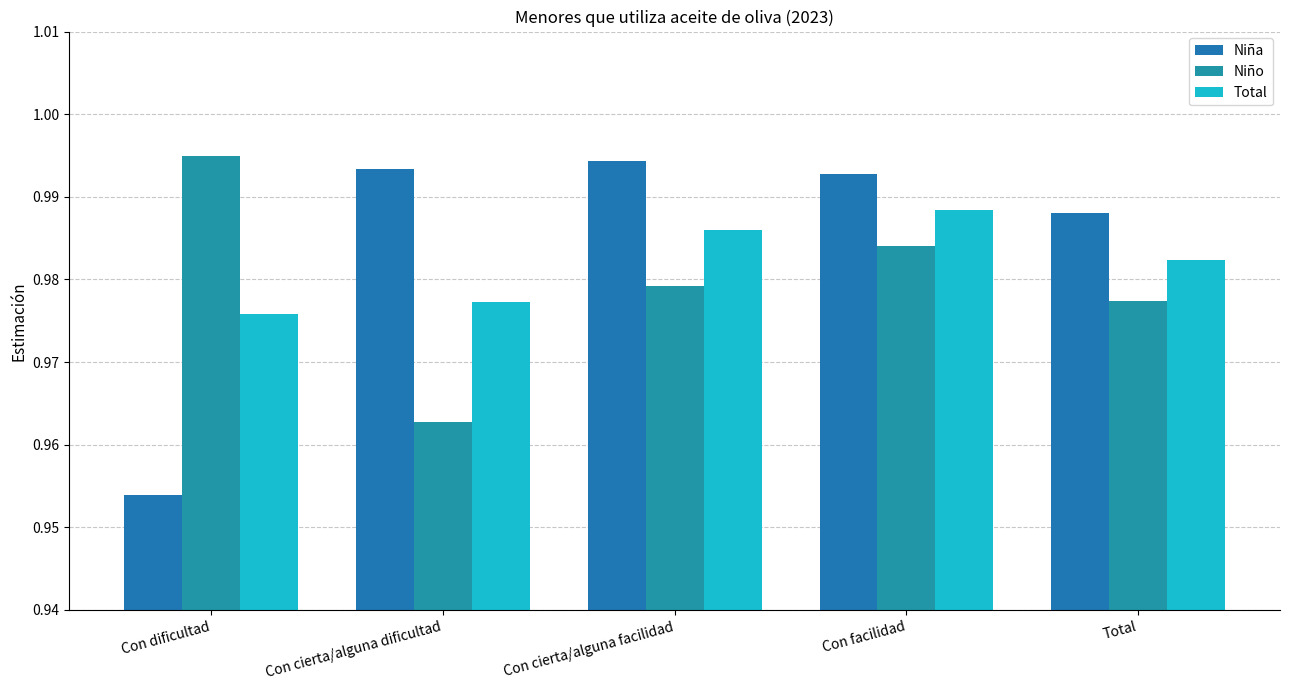

How many distinct data groups are displayed?

3